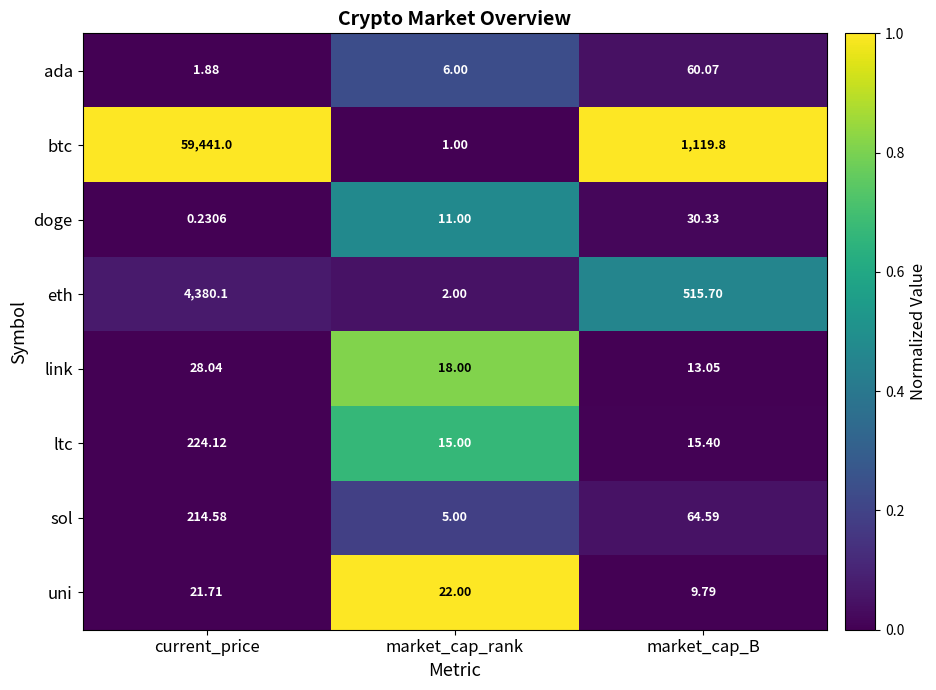

At which category does the chart reach its peak across all series?

current_price